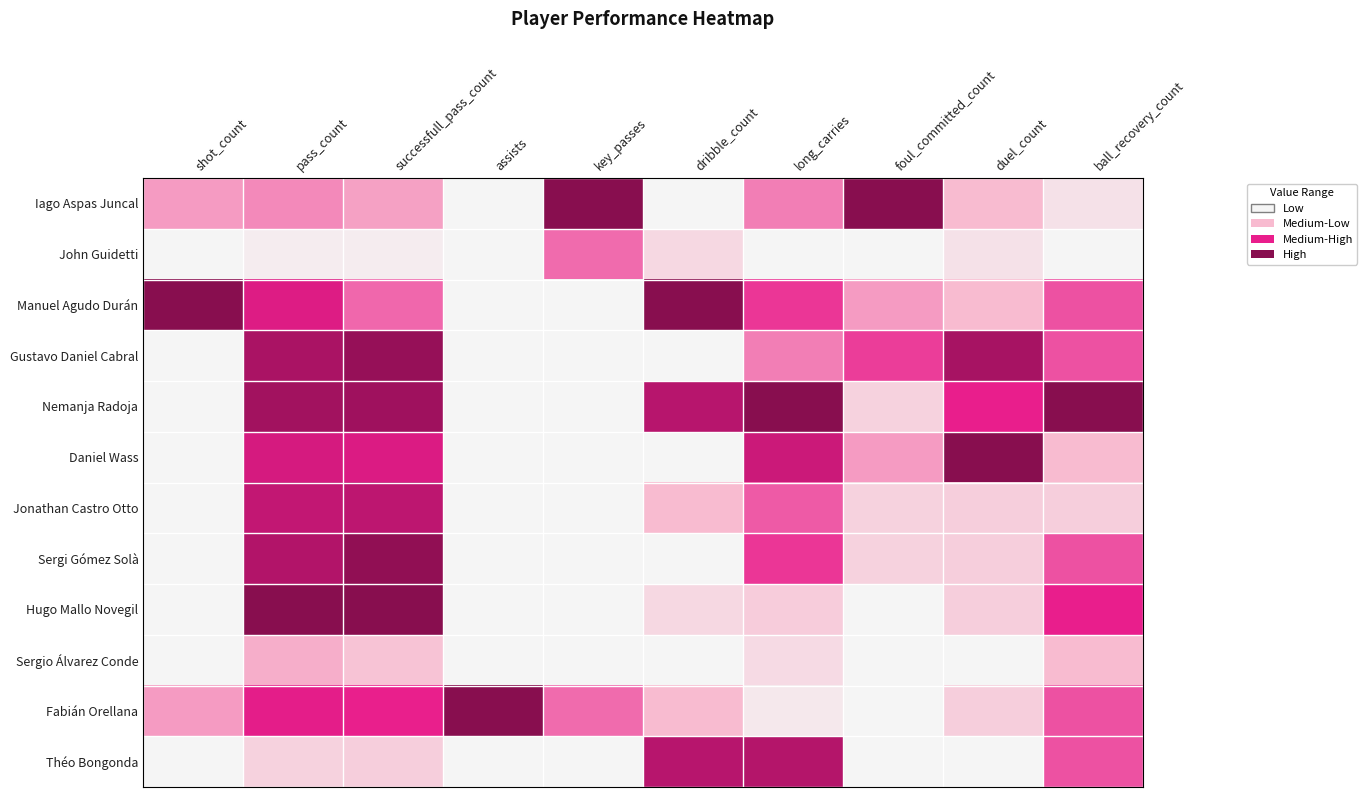

Which has a higher value, assists or successfull_pass_count?

successfull_pass_count